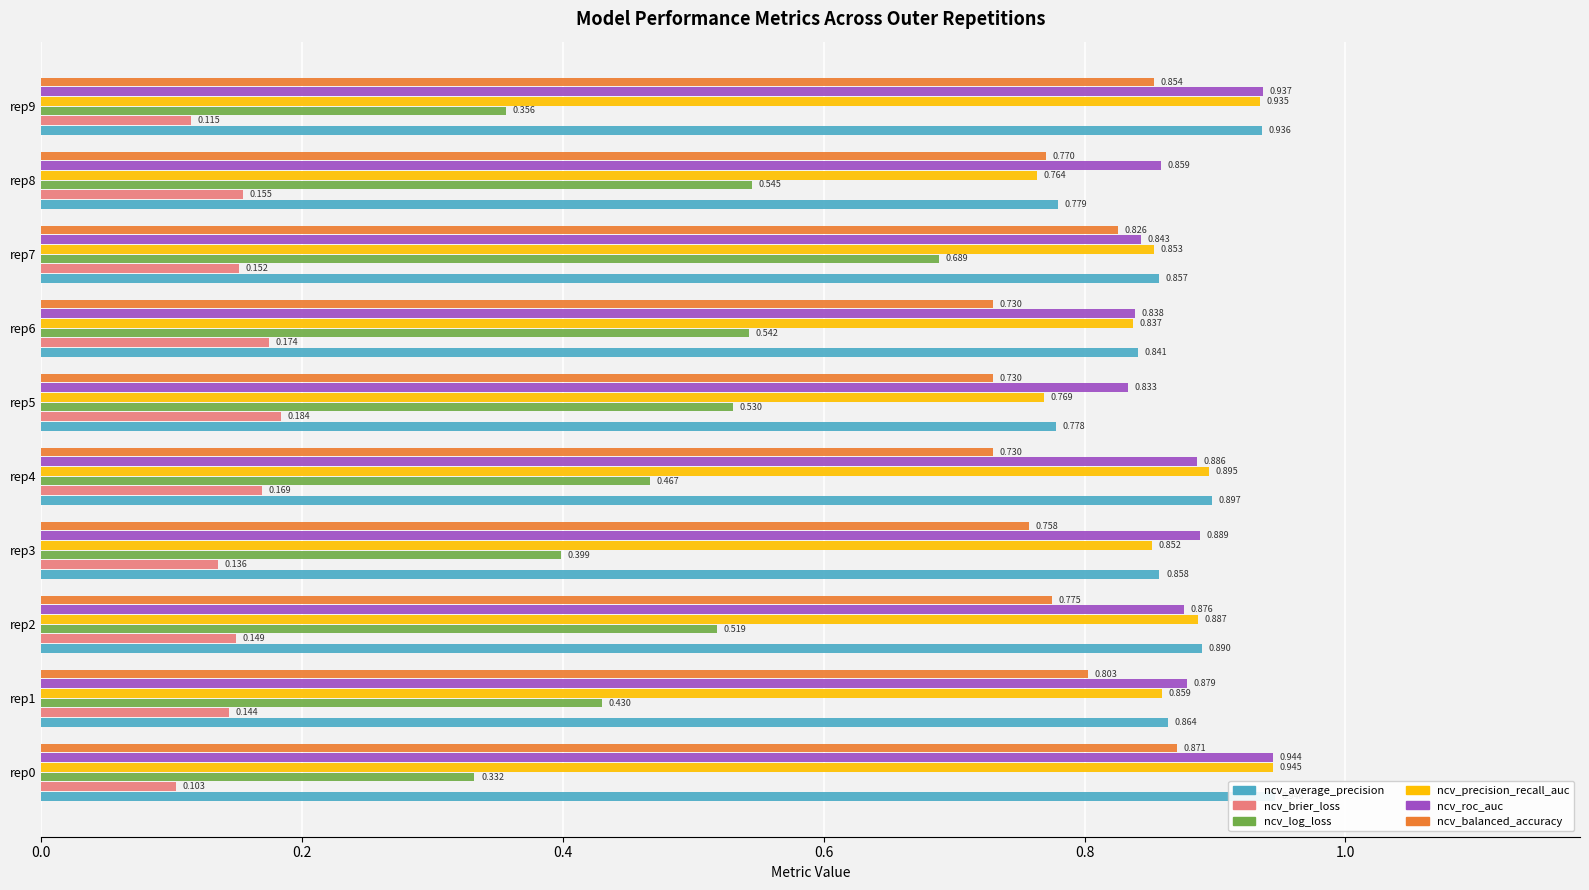

At how many categories does at least one series exceed 0?

10